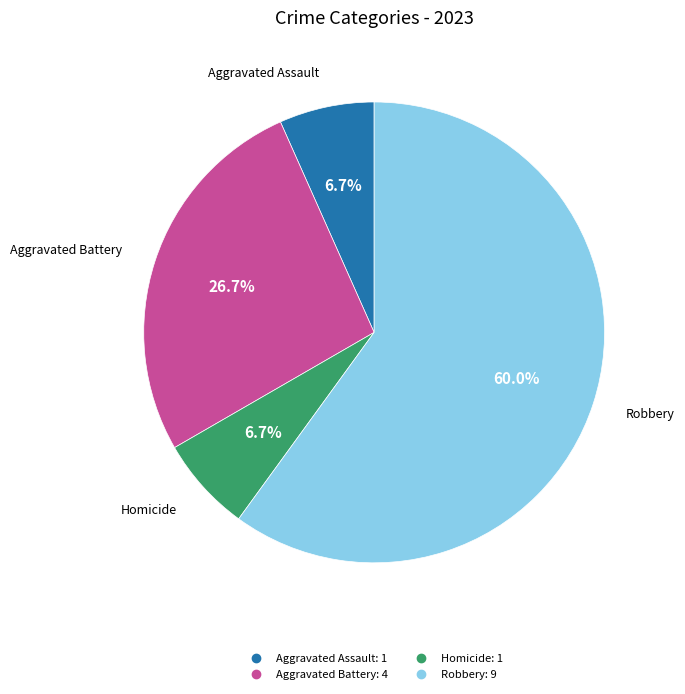

Is there a majority slice in this chart?

Yes